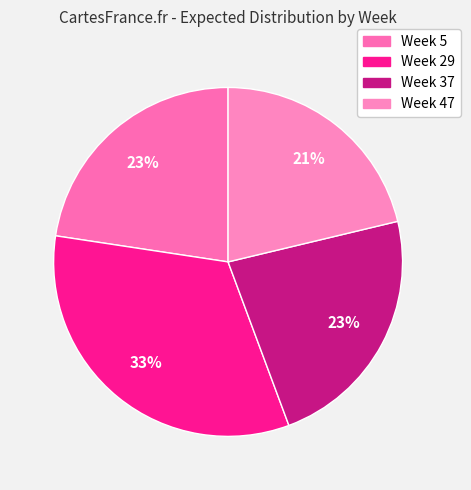

Count the number of slices in the pie.

4